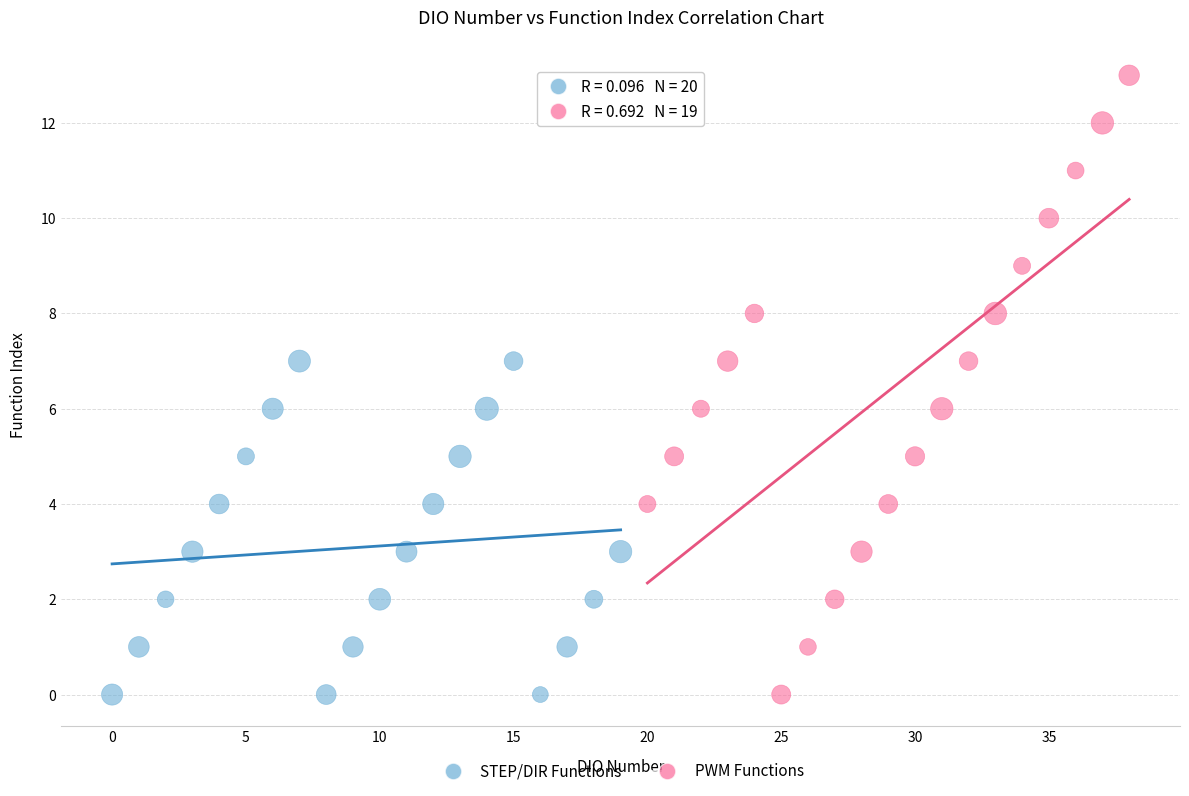

Which series contains the highest Y value?

PWM Functions